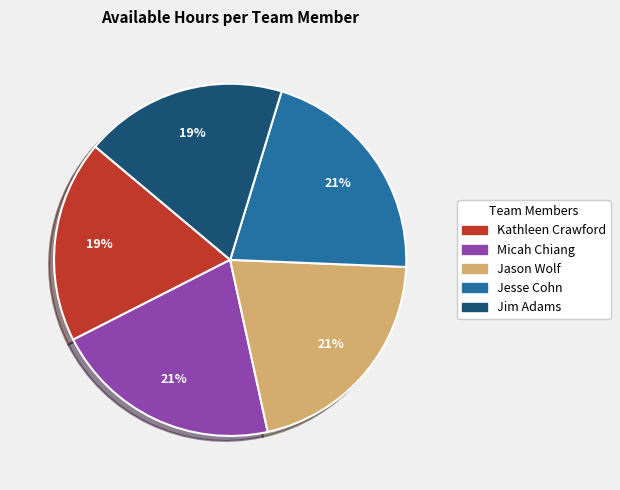

Does Jim Adams represent more than half of the total?

No